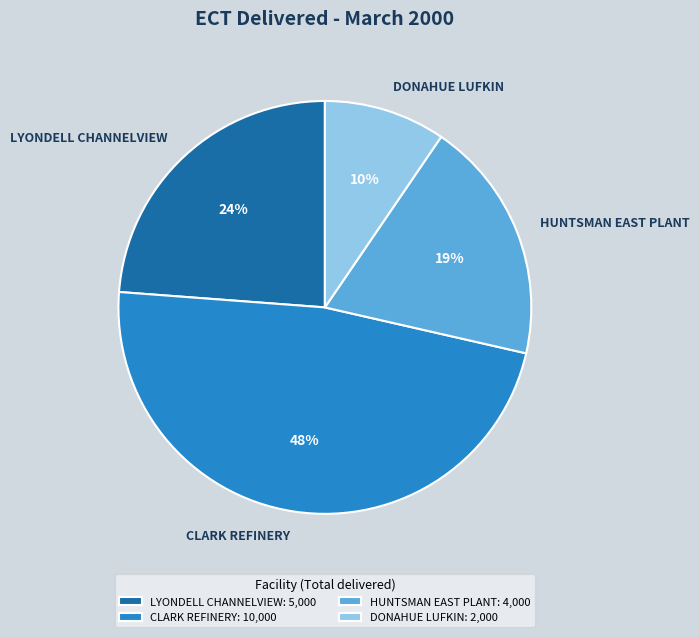

To the nearest percent, what is the combined percentage of DONAHUE LUFKIN and HUNTSMAN EAST PLANT?

29%